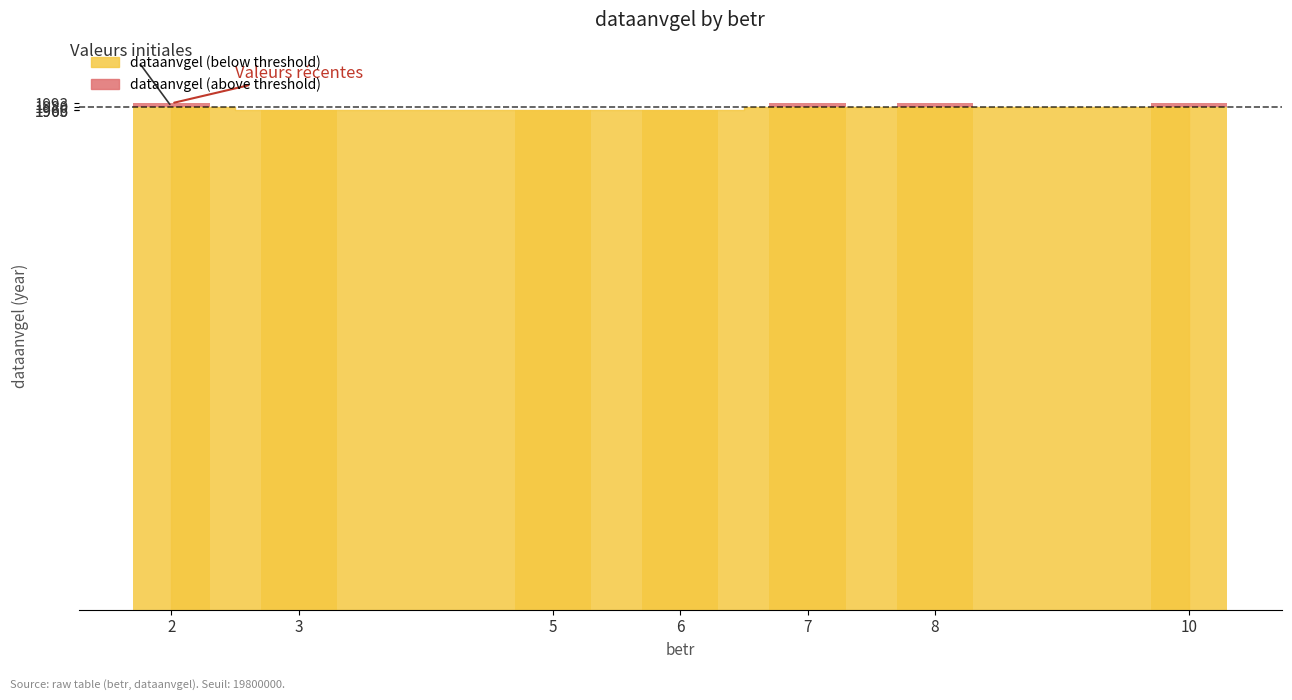

Count the number of data series in this chart.

1